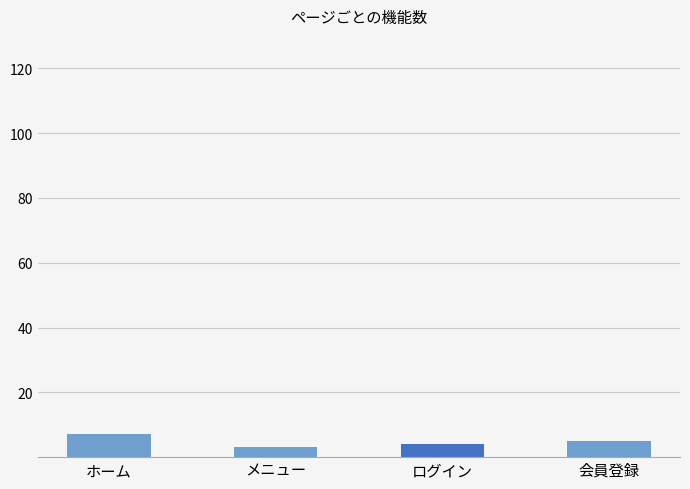

What is the difference between the maximum and minimum values?

4